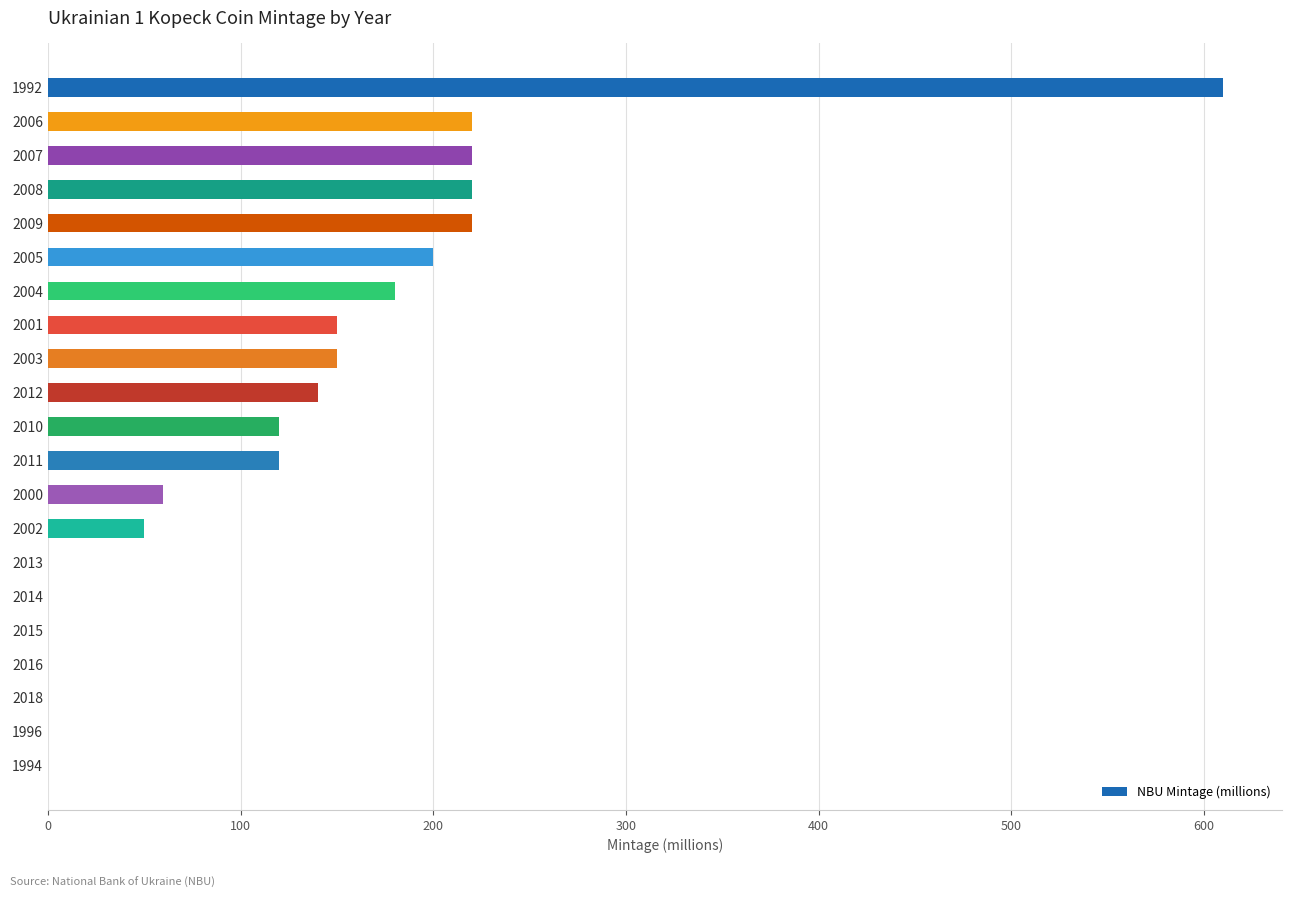

At which category does the chart reach its peak across all series?

1992